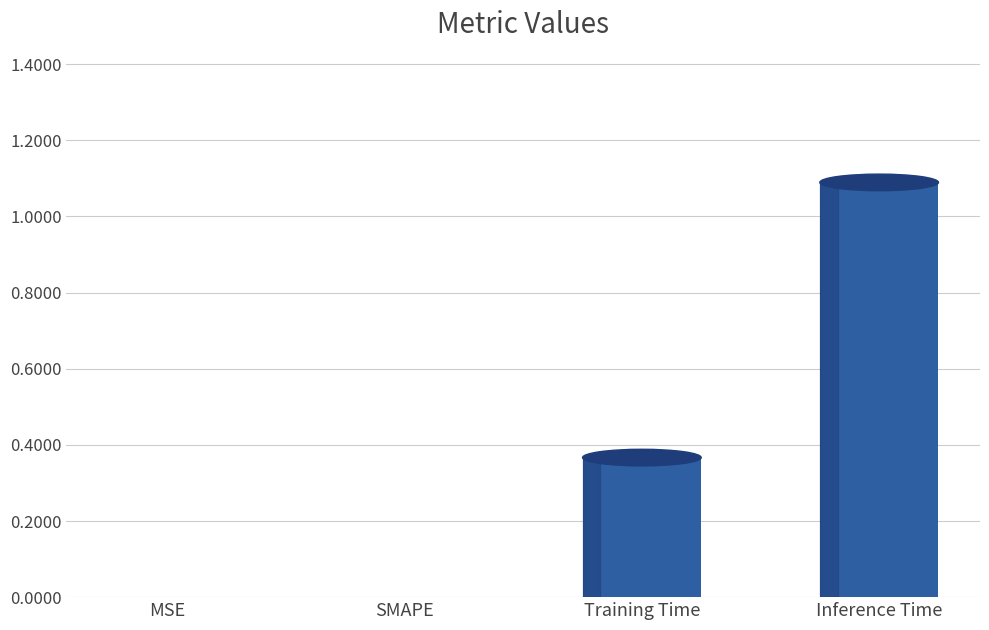

The value at MSE is 0.0. True or false?

True